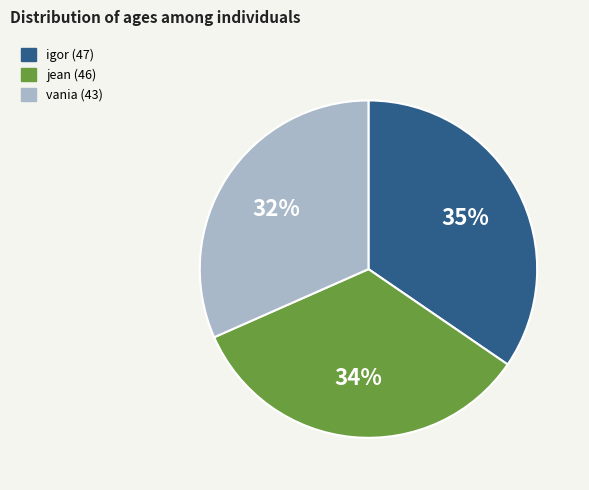

Does jean account for over 50% of the chart?

No